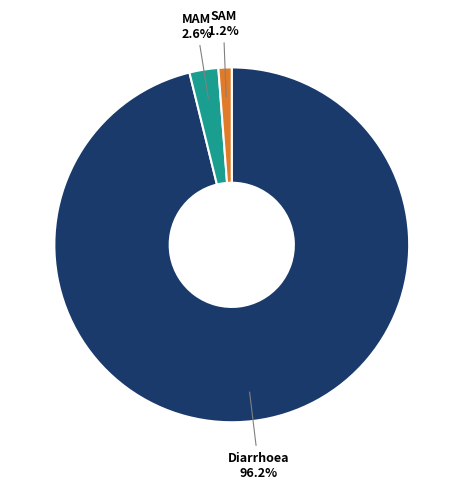

Is there any slice that represents more than half of the pie?

Yes